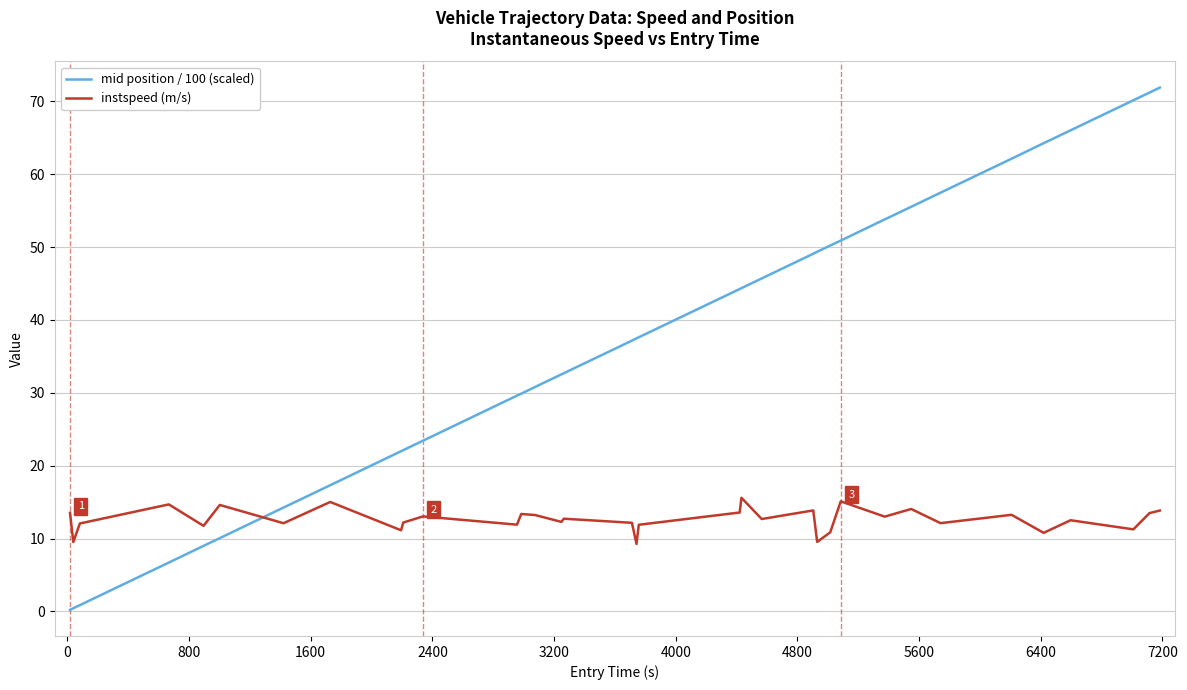

How many lines are shown in the chart?

2